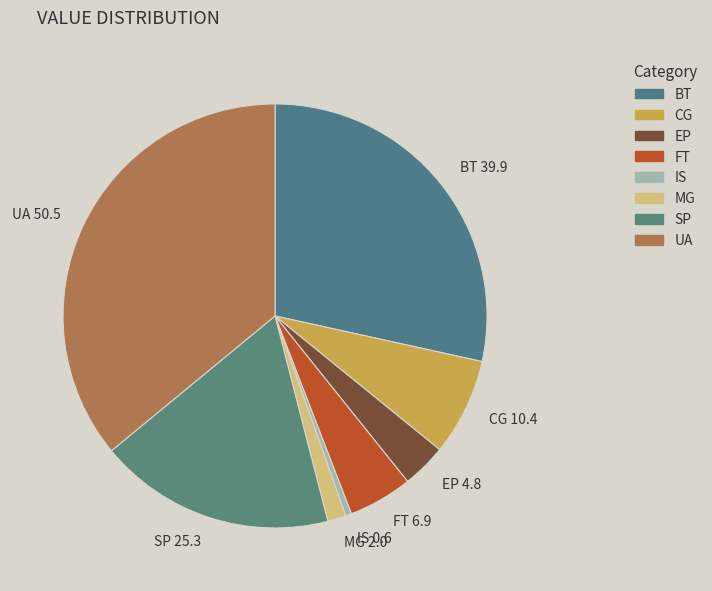

Does CG 10.4 represent more than half of the total?

No